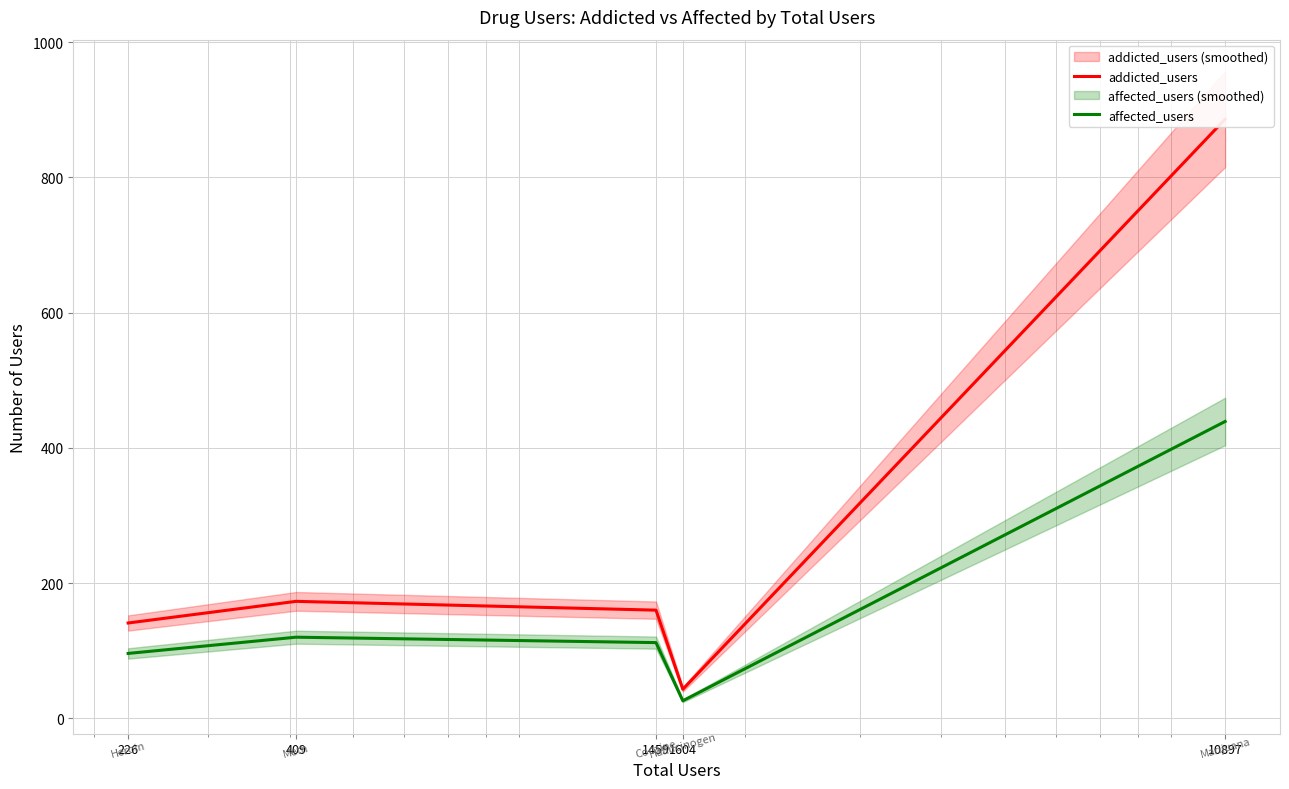

At which label does addicted_users reach its minimum?

1604